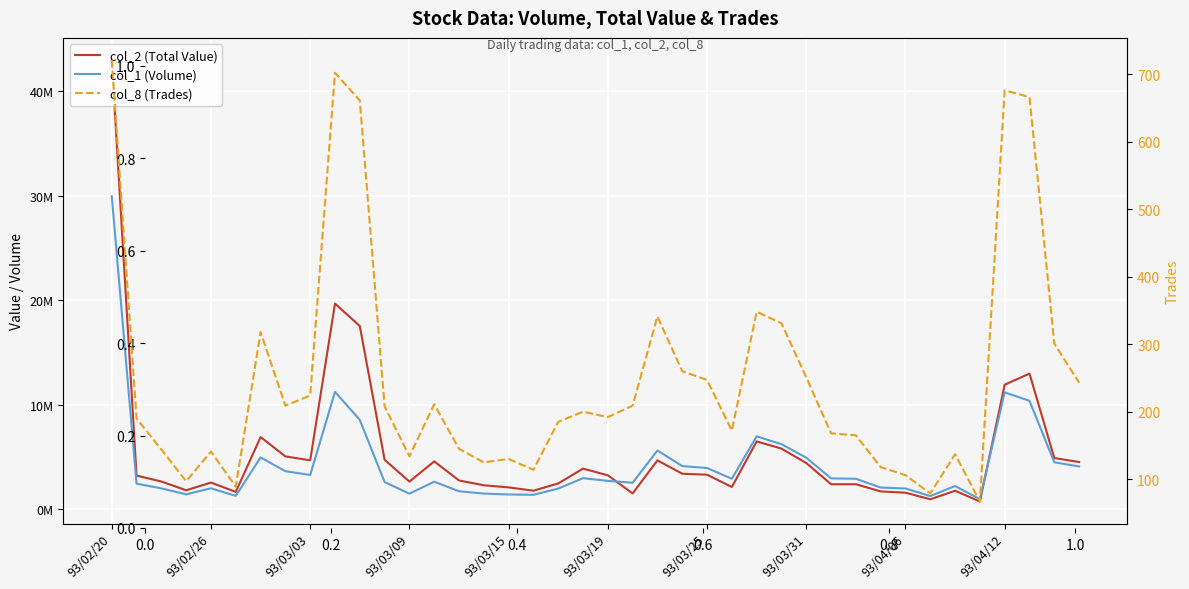

At which label is col_8 (Trades) closest to 394?

26